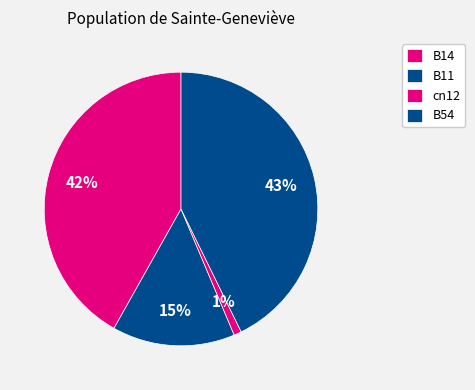

Count the number of slices in the pie.

4